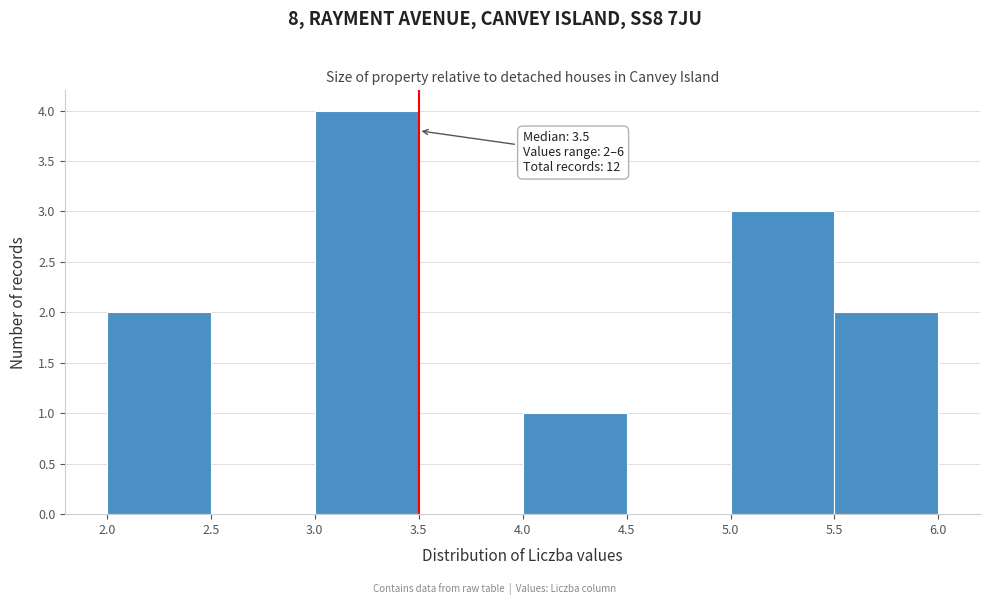

Which range on the x-axis has the tallest bar?

3.0 to 3.5